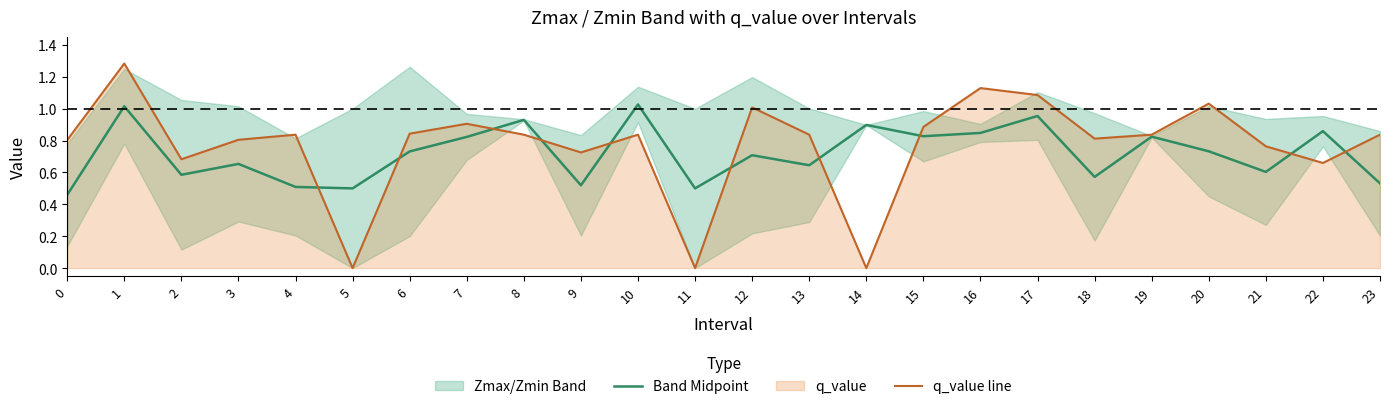

The q_value line series shows 0.4 at 5. True or false?

False